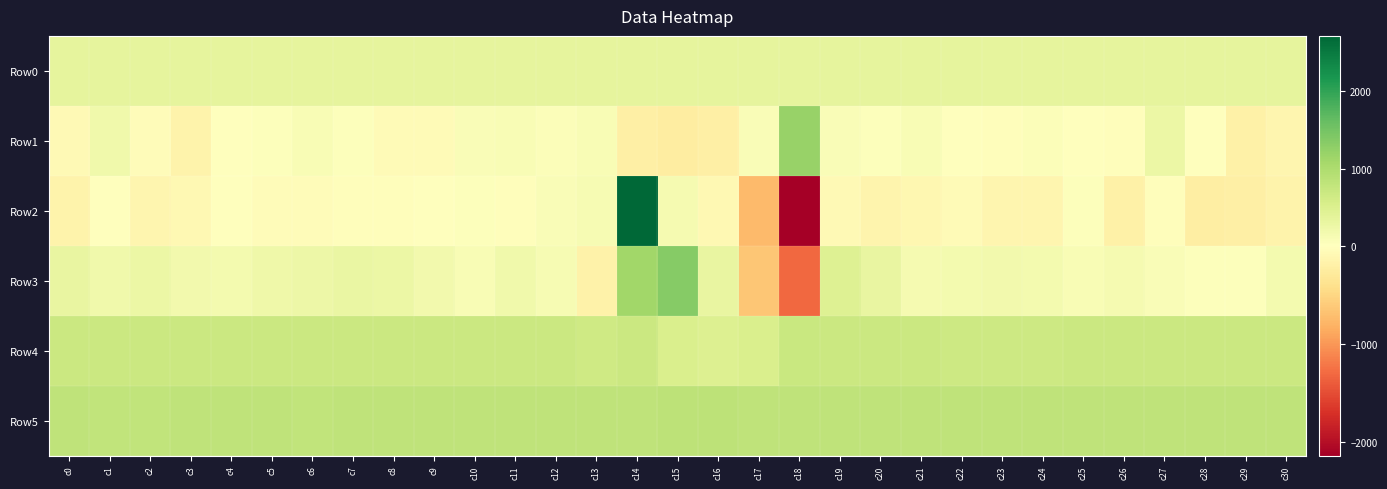

Reading left to right, extract all data points from this chart.

Row0: c0=346.7	c1=346.7	c2=346.7	c3=346.8	c4=346.9	c5=346.9	c6=346.9	c7=347.0	c8=347.0	c9=347.1	c10=347.2	c11=347.2	c12=347.2	c13=347.3	c14=347.3	c15=347.4	c16=347.4	c17=347.5	c18=347.5	c19=347.6	c20=347.6	c21=347.7	c22=347.7	c23=347.8	c24=347.8	c25=347.9	c26=347.9	c27=348.0	c28=348.0	c29=348.1	c30=348.1
Row1: c0=-83.0	c1=206.0	c2=-46.0	c3=-152.0	c4=15.0	c5=29.0	c6=106.0	c7=40.0	c8=-67.0	c9=-54.0	c10=71.0	c11=105.0	c12=48.0	c13=89.0	c14=-210.0	c15=-246.0	c16=-212.0	c17=80.0	c18=1189.0	c19=82.0	c20=39.0	c21=92.0	c22=-6.0	c23=-26.0	c24=59.0	c25=-11.0	c26=-30.0	c27=262.0	c28=-5.0	c29=-197.0	c30=-118.0
Row2: c0=-165.0	c1=-15.0	c2=-124.0	c3=-96.0	c4=-10.0	c5=-41.0	c6=-37.0	c7=-19.0	c8=-30.0	c9=9.0	c10=33.0	c11=-29.0	c12=81.0	c13=114.0	c14=2717.0	c15=146.0	c16=-93.0	c17=-748.0	c18=-2144.0	c19=-70.0	c20=-141.0	c21=-101.0	c22=-61.0	c23=-132.0	c24=-121.0	c25=27.0	c26=-193.0	c27=-17.0	c28=-229.0	c29=-214.0	c30=-159.0
Row3: c0=299.0	c1=193.0	c2=265.0	c3=186.0	c4=159.0	c5=219.0	c6=237.0	c7=292.0	c8=255.0	c9=172.0	c10=103.0	c11=209.0	c12=116.0	c13=-179.0	c14=1115.0	c15=1356.0	c16=317.0	c17=-638.0	c18=-1310.0	c19=463.0	c20=306.0	c21=148.0	c22=153.0	c23=173.0	c24=160.0	c25=88.0	c26=141.0	c27=82.0	c28=39.0	c29=22.0	c30=156.0
Row4: c0=687.0	c1=683.0	c2=691.0	c3=685.0	c4=690.0	c5=688.0	c6=688.0	c7=688.0	c8=688.0	c9=685.0	c10=689.0	c11=685.0	c12=684.0	c13=647.0	c14=685.0	c15=515.0	c16=478.0	c17=528.0	c18=715.0	c19=681.0	c20=680.0	c21=684.0	c22=679.0	c23=677.0	c24=677.0	c25=681.0	c26=683.0	c27=686.0	c28=684.0	c29=685.0	c30=680.0
Row5: c0=808.0	c1=805.0	c2=806.0	c3=809.0	c4=807.0	c5=810.0	c6=805.0	c7=809.0	c8=809.0	c9=811.0	c10=808.0	c11=810.0	c12=811.0	c13=812.0	c14=817.0	c15=831.0	c16=828.0	c17=819.0	c18=827.0	c19=817.0	c20=817.0	c21=818.0	c22=821.0	c23=818.0	c24=820.0	c25=819.0	c26=823.0	c27=820.0	c28=824.0	c29=823.0	c30=827.0